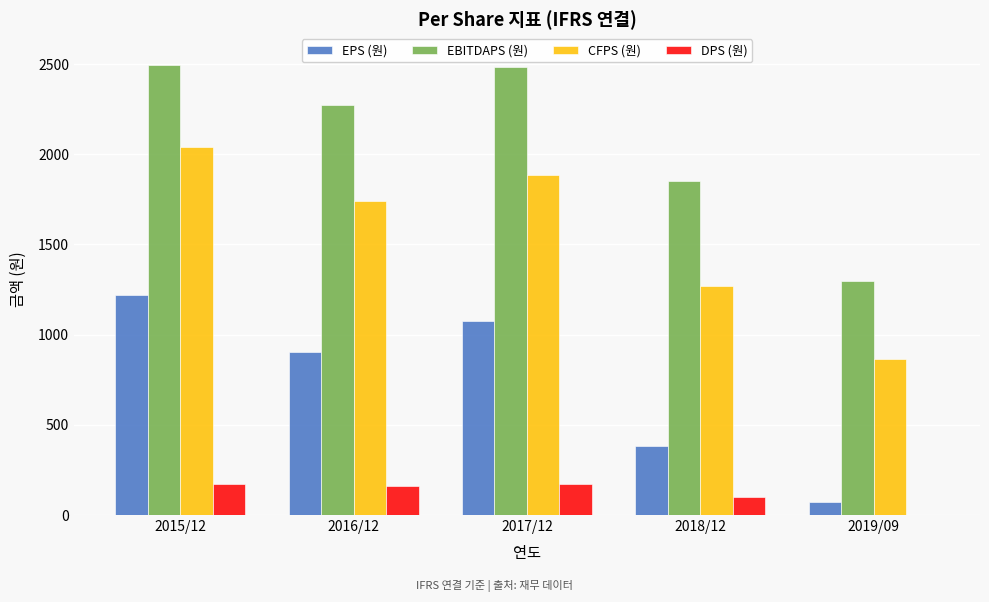

Which series changed the most between 2016/12 and 2019/09?

EBITDAPS (원)